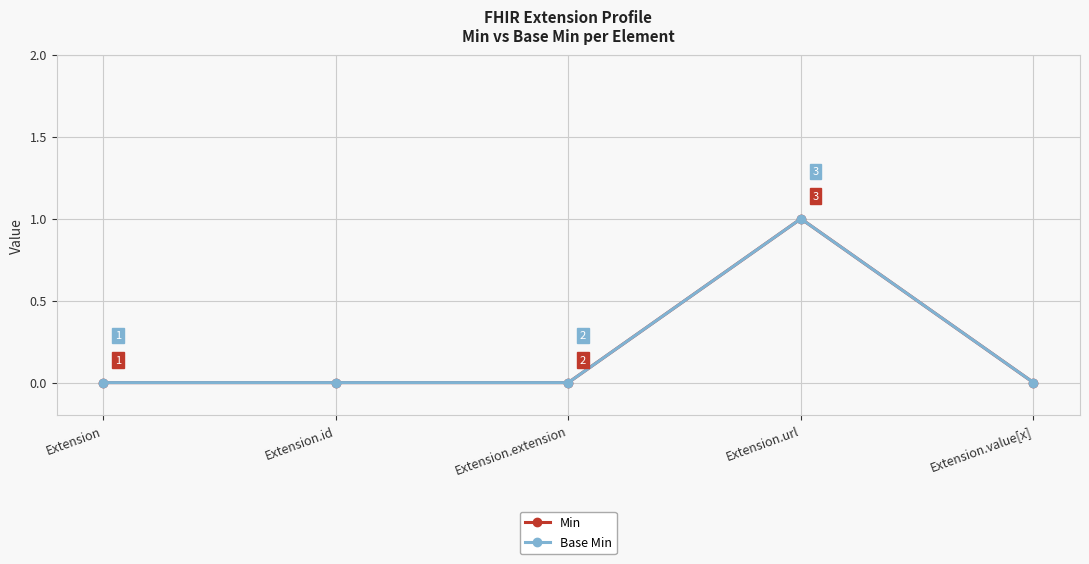

Is this an area chart (filled region under the line)?

No